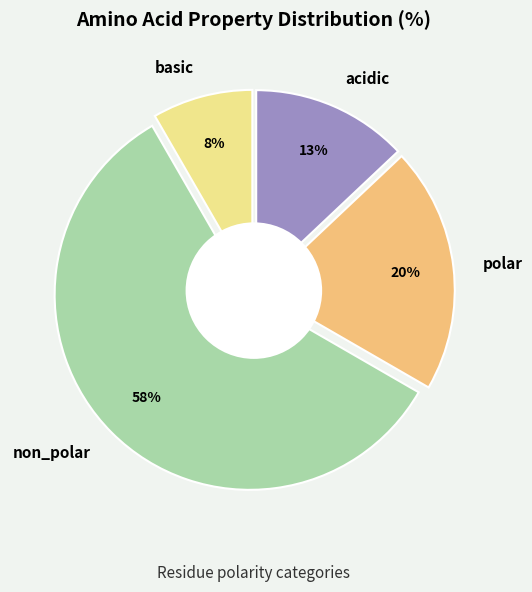

Is it true that polar is 7% of the pie?

False